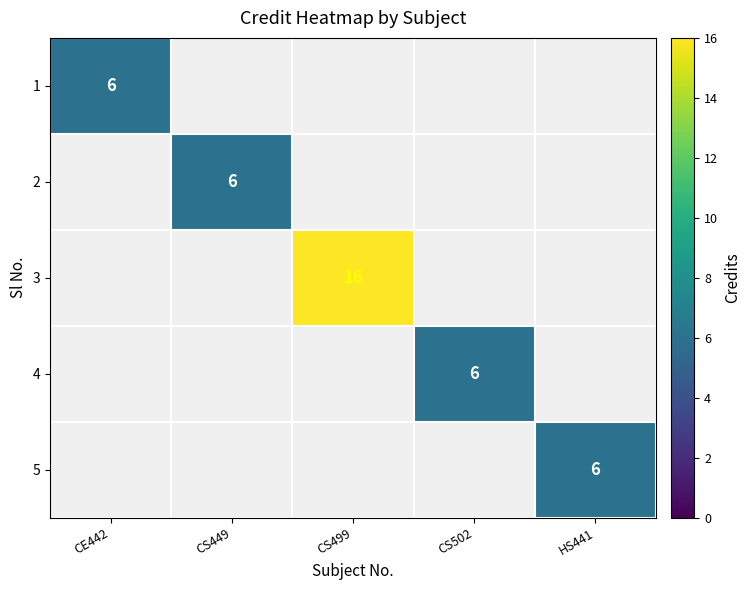

What is the maximum value shown in the chart?

16.0